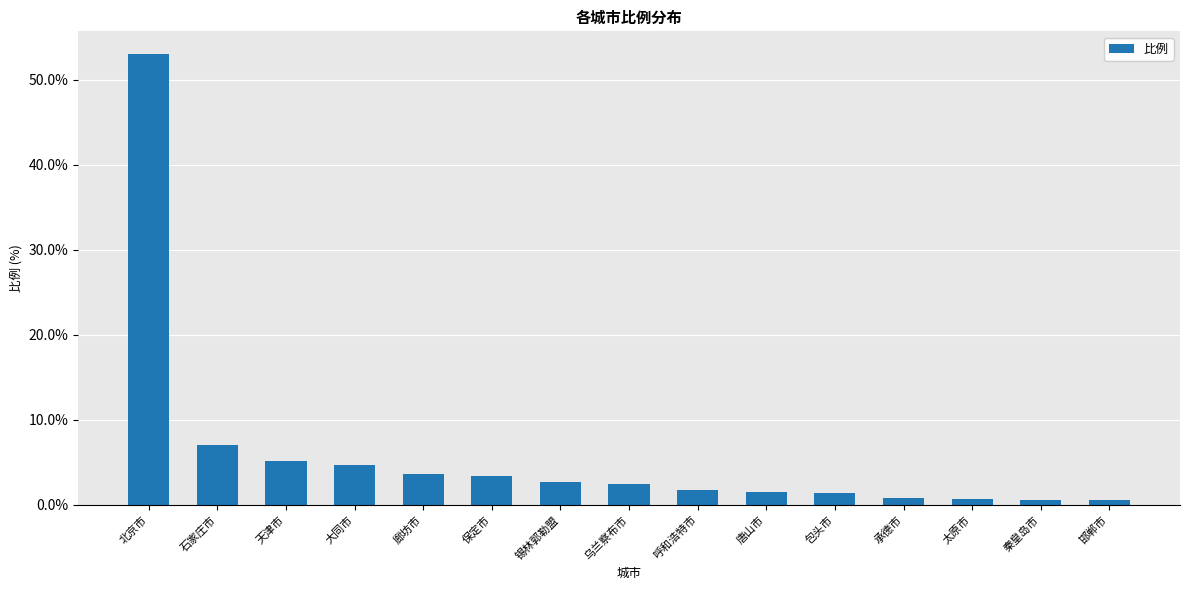

Are the bars horizontal?

No